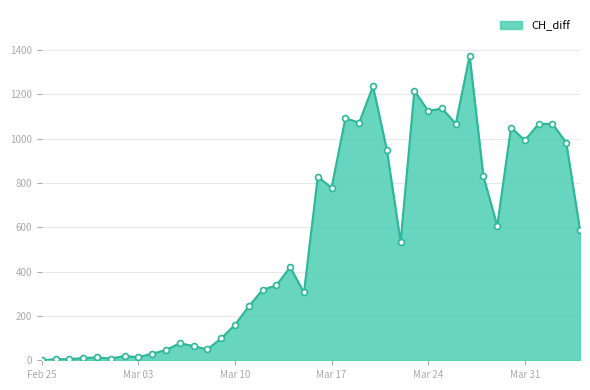

What is the maximum value shown in the chart?

1374